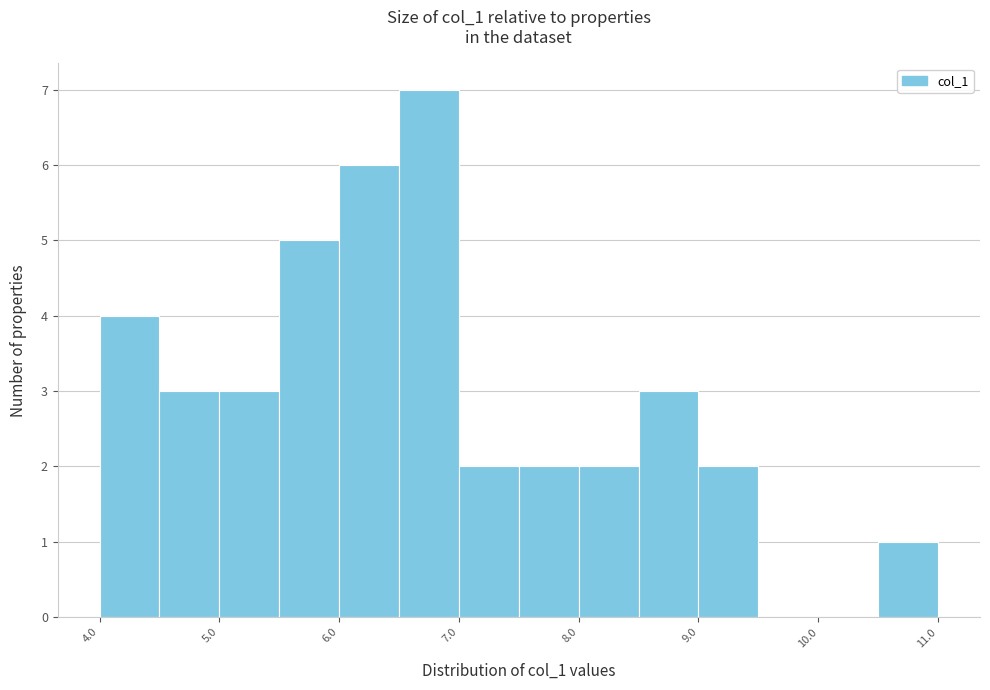

How tall is the bar that spans 7.5 to 8.0 on the x-axis? The values are not printed on the chart, so give them approximately, as read against the axis.

2